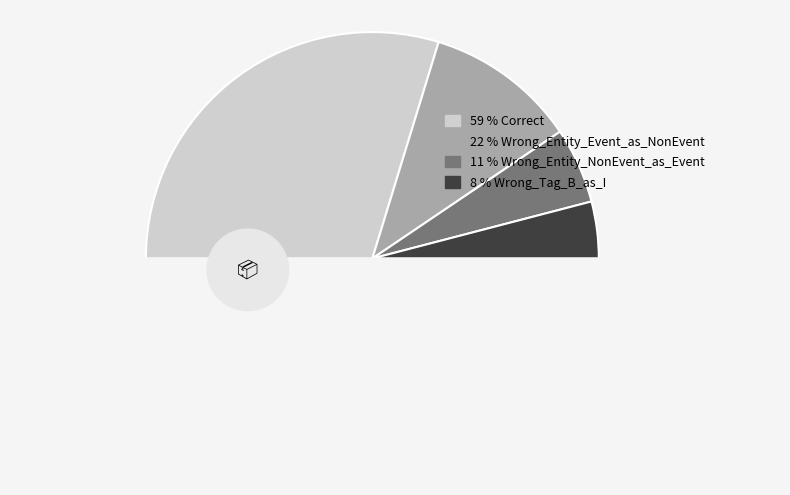

Which category accounts for the majority?

Correct